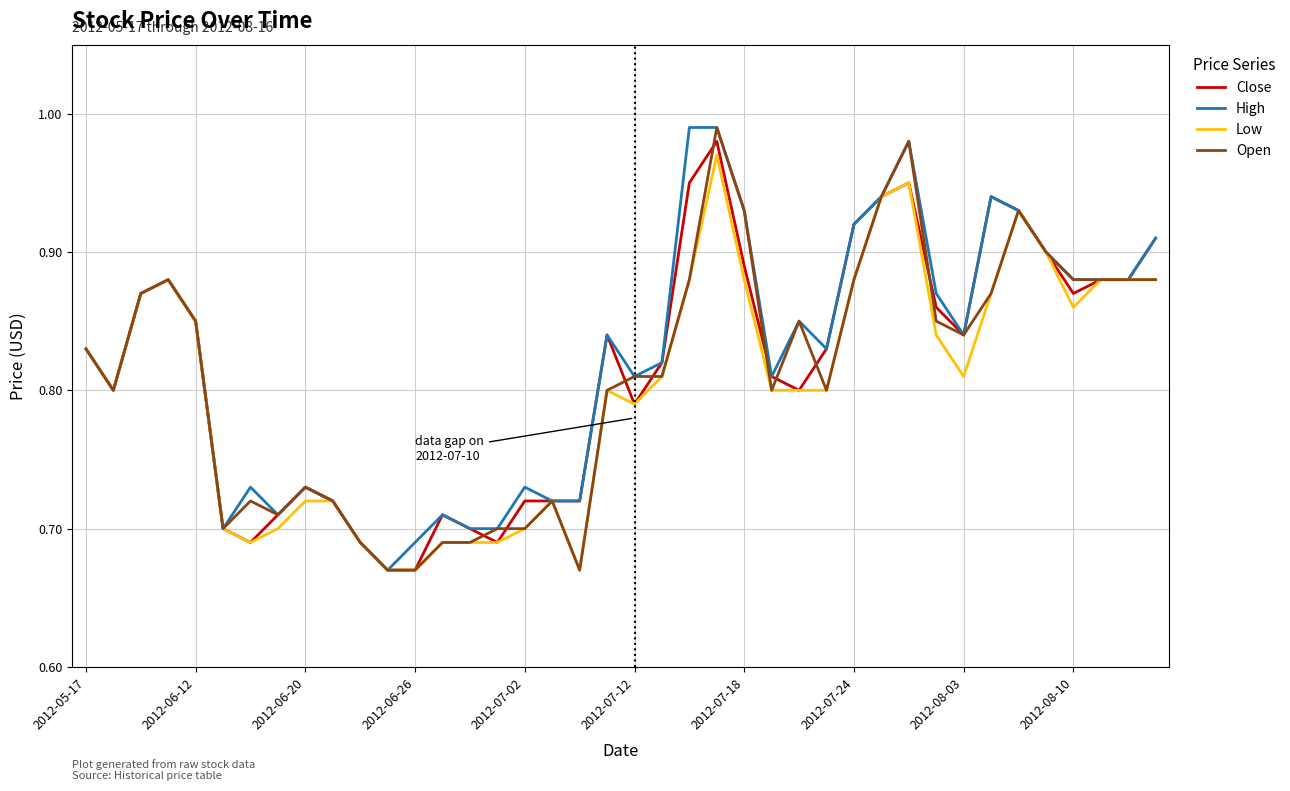

What is the difference between the maximum and minimum values in the Close series?

0.3